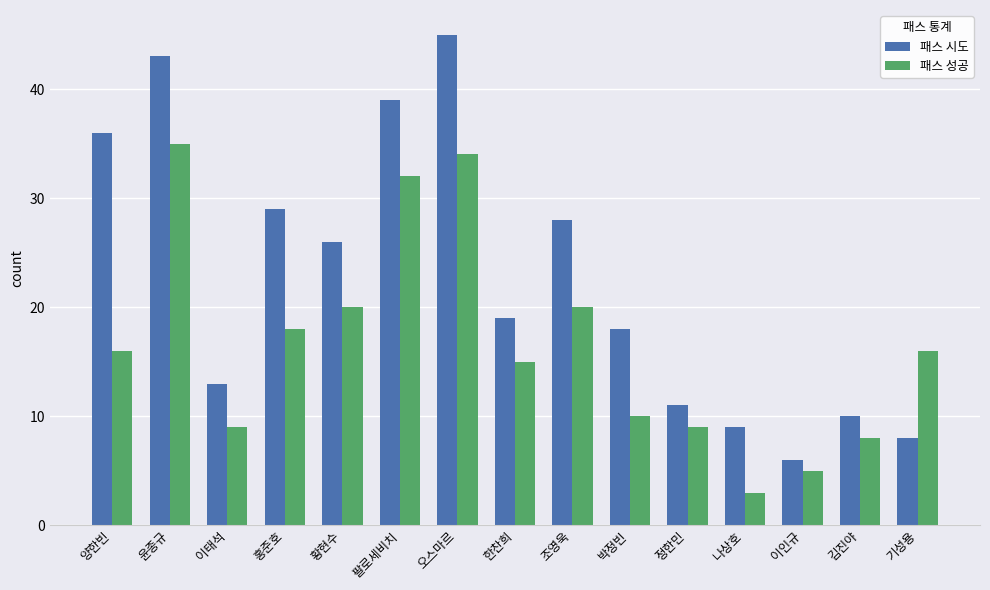

What is the difference between the maximum and minimum values in the 패스 성공 series?

32